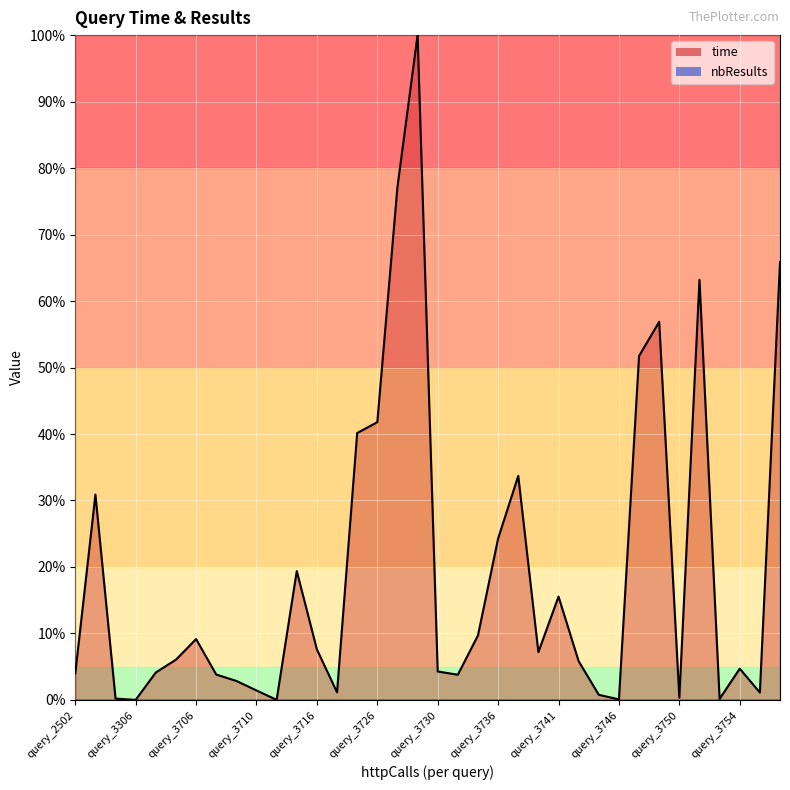

Is it true that the value at query_3742 is 3.0?

False